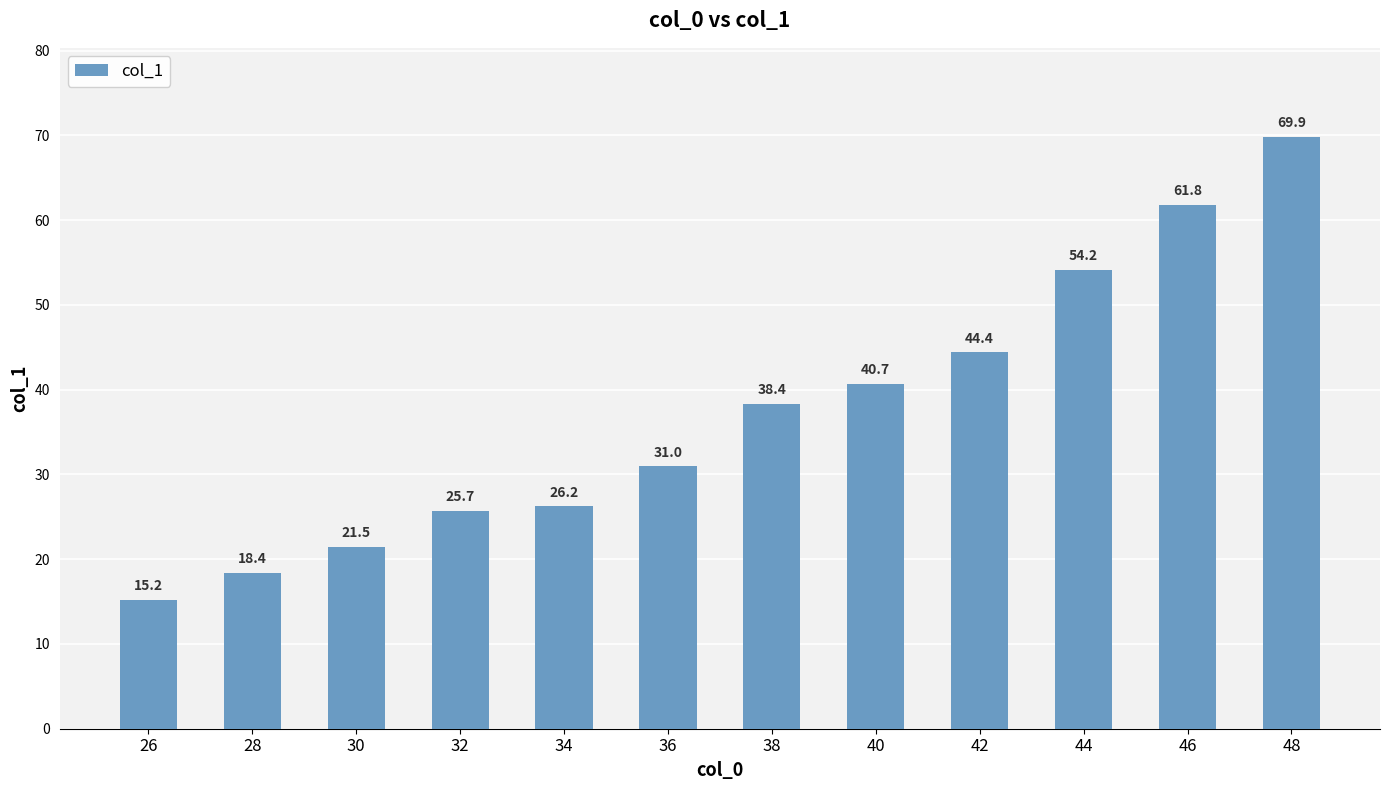

Which label corresponds to the smallest value in the chart?

26